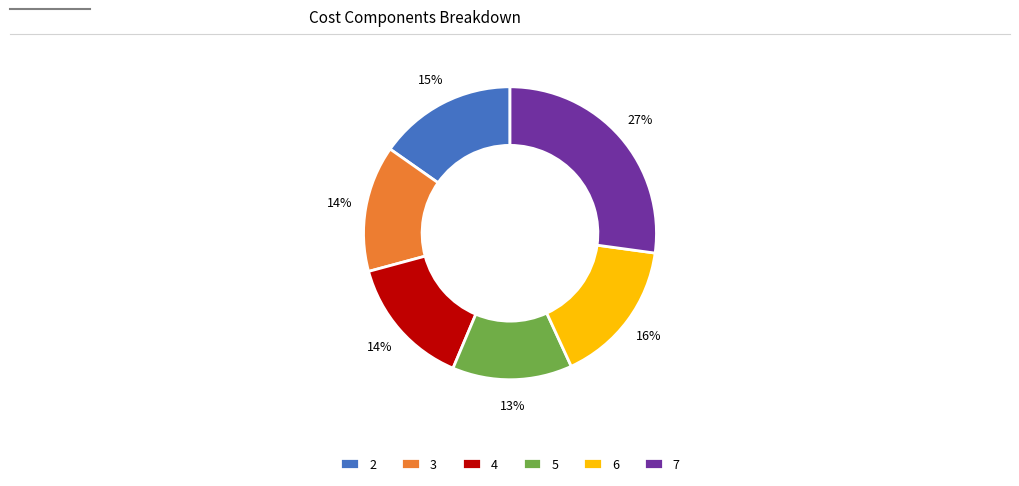

Which slice is the smallest?

5